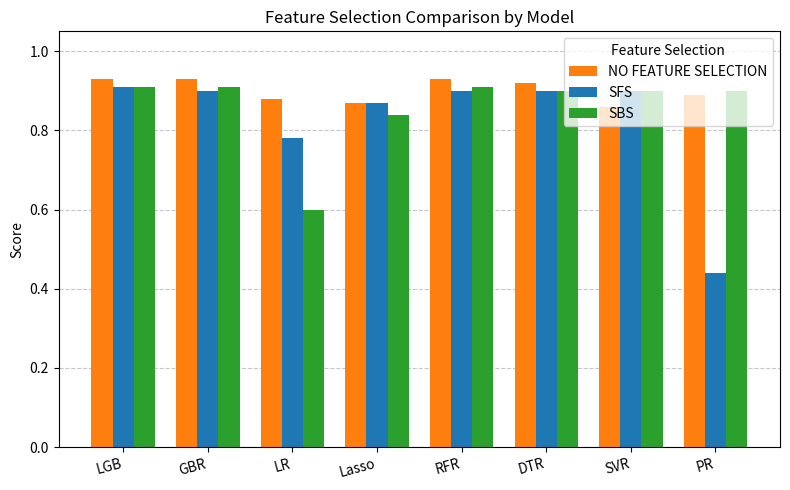

What is the spread (max minus min) of values at PR?

0.5